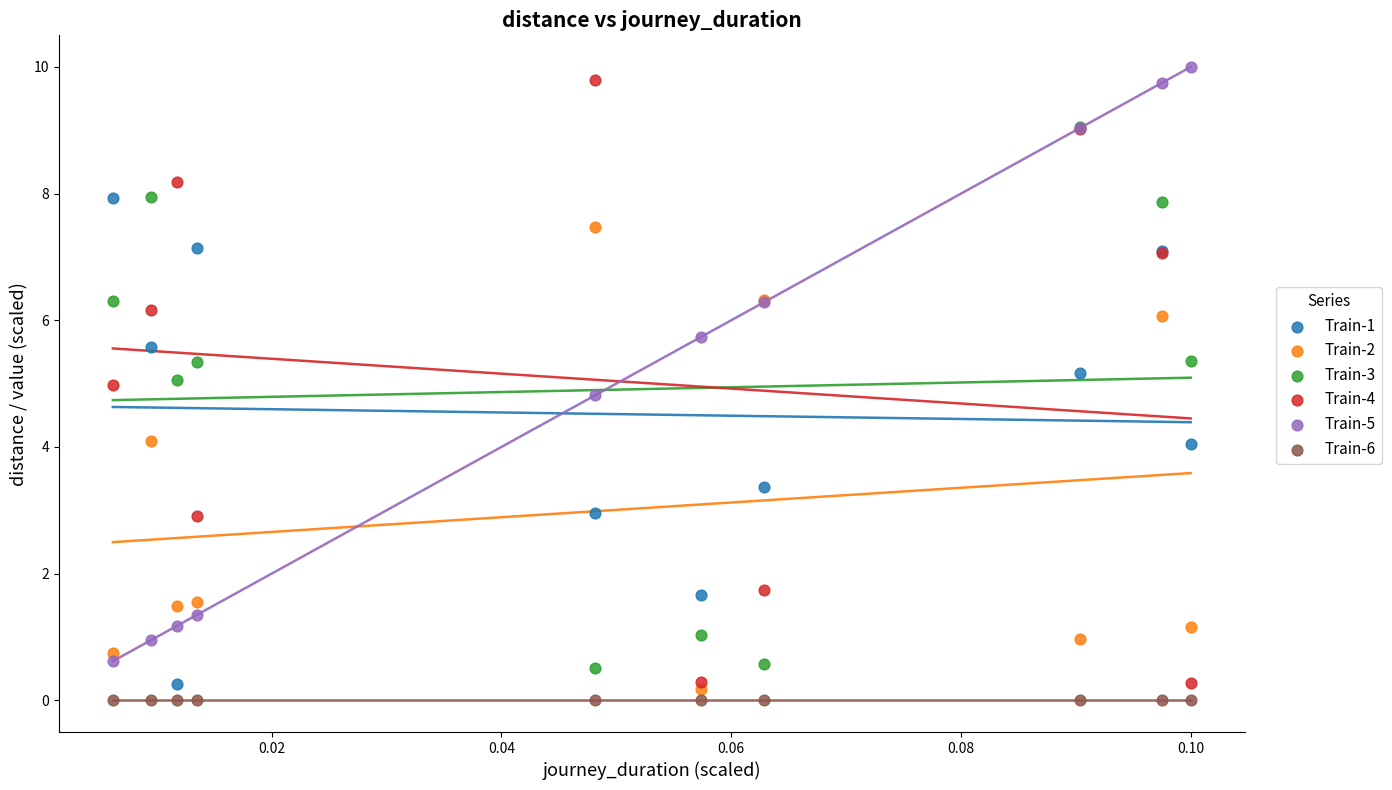

What are all the series names shown in the legend?

Train-1, Train-2, Train-3, Train-4, Train-5, Train-6